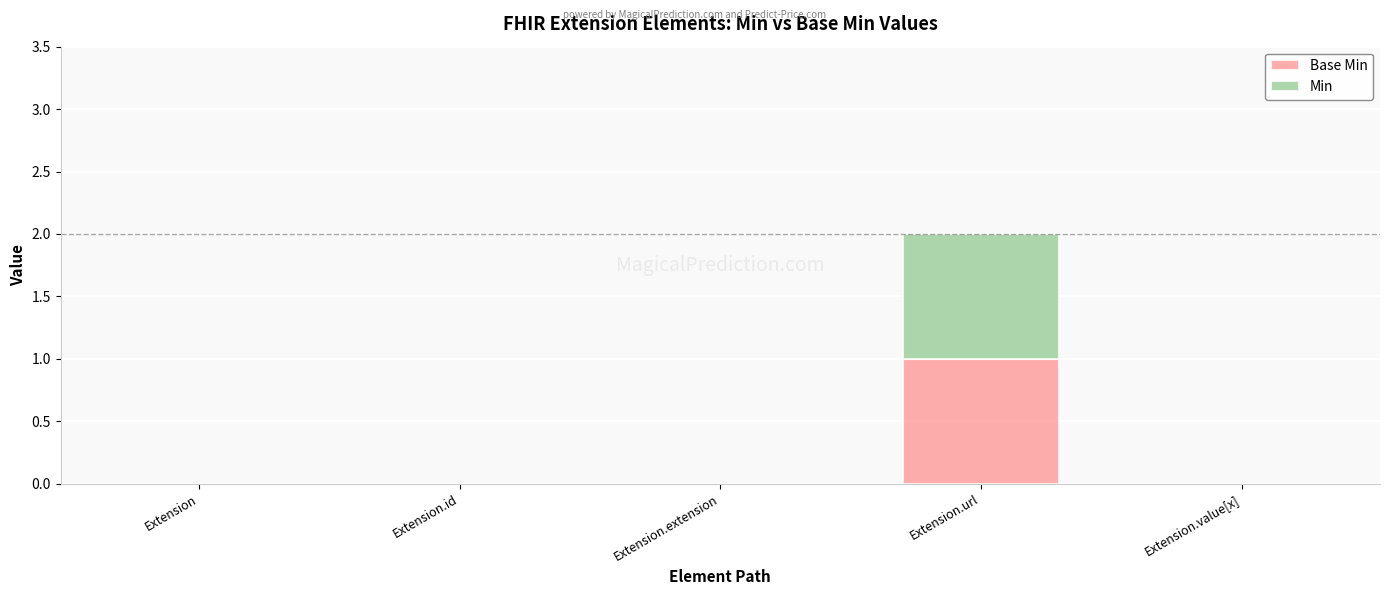

At which category is the sum across all series the highest?

Extension.url